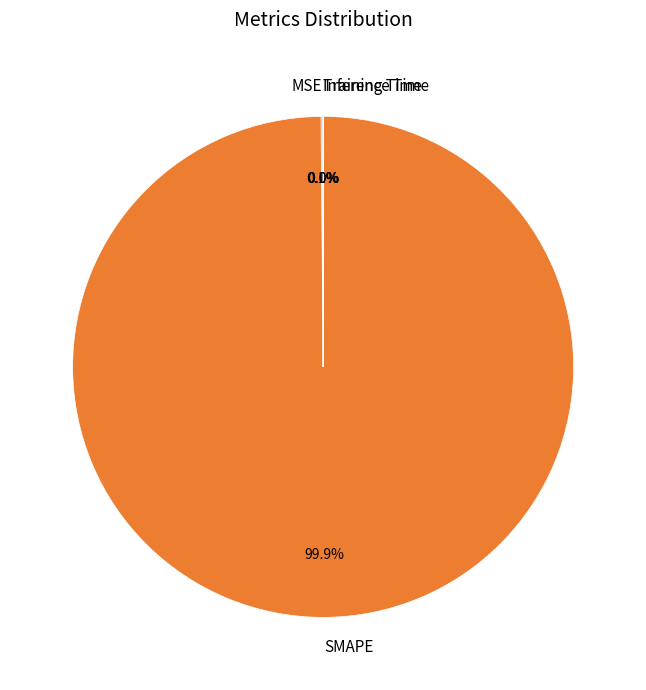

Which category has the biggest portion of the pie?

SMAPE